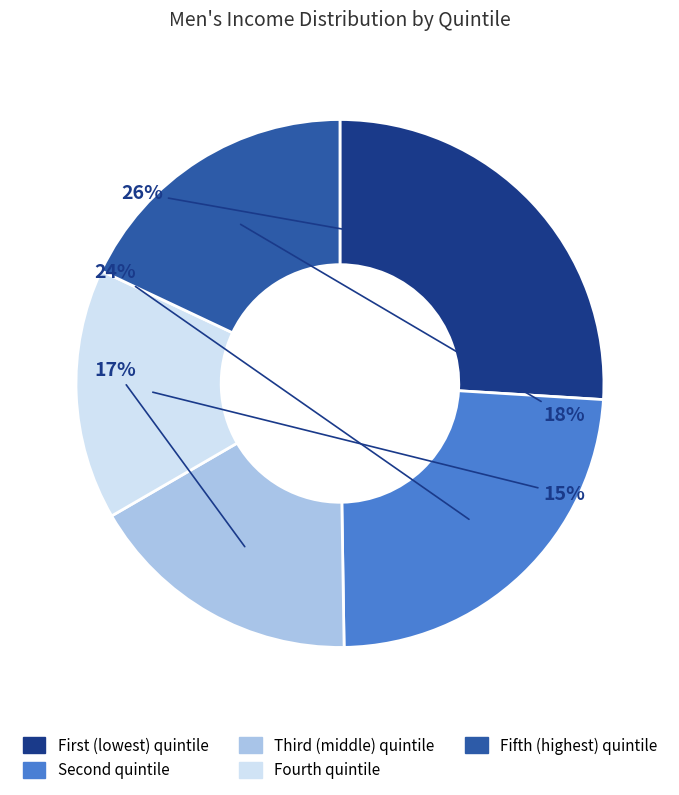

Rank the categories by value from lowest to highest.

Fourth quintile, Third (middle) quintile, Fifth (highest) quintile, Second quintile, First (lowest) quintile